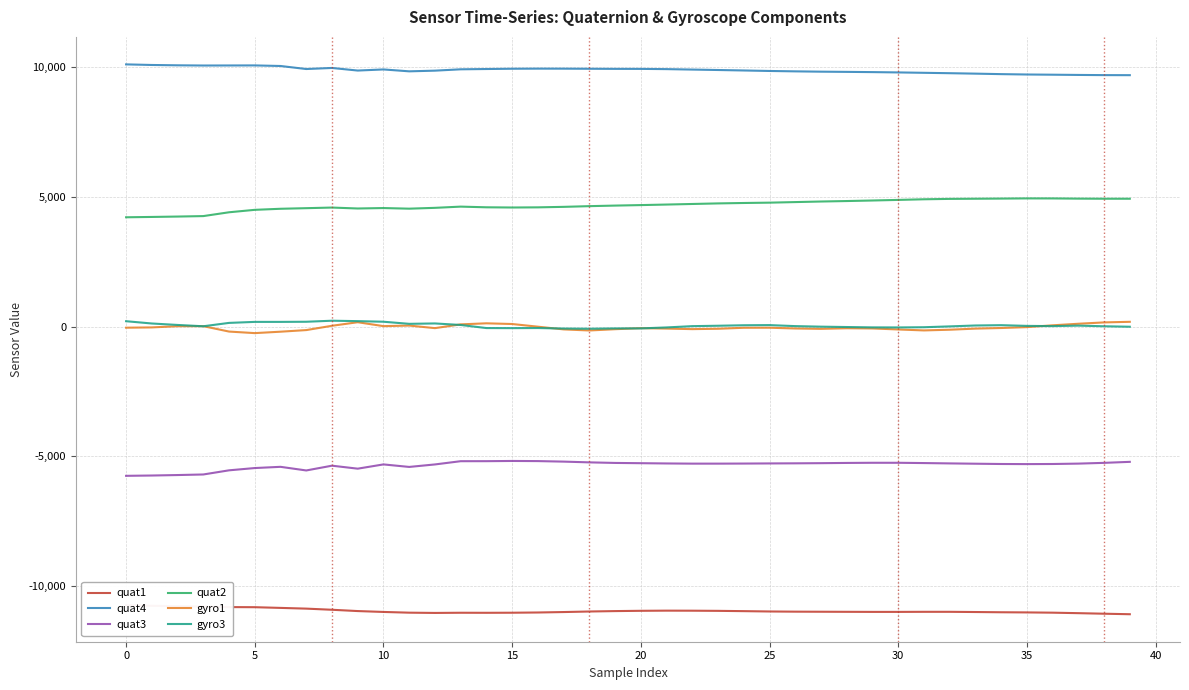

In quat1, how many points are lower than both neighbors (excluding endpoints)?

2